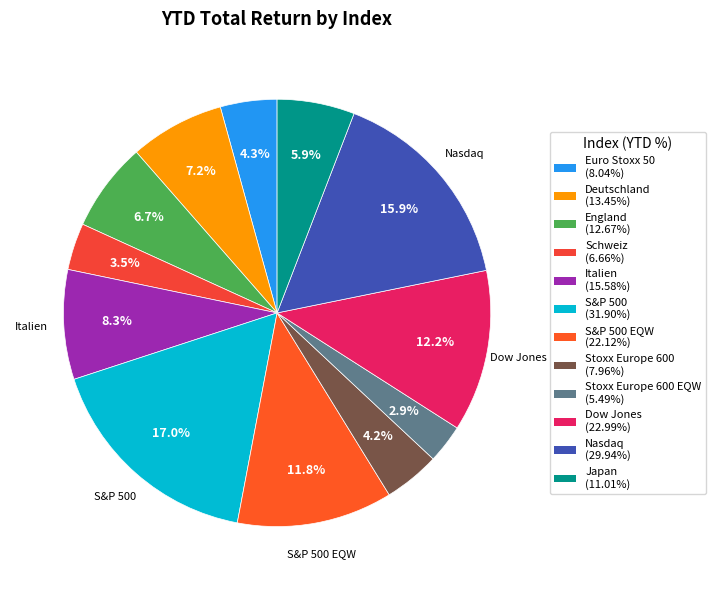

Count the number of slices in the pie.

12